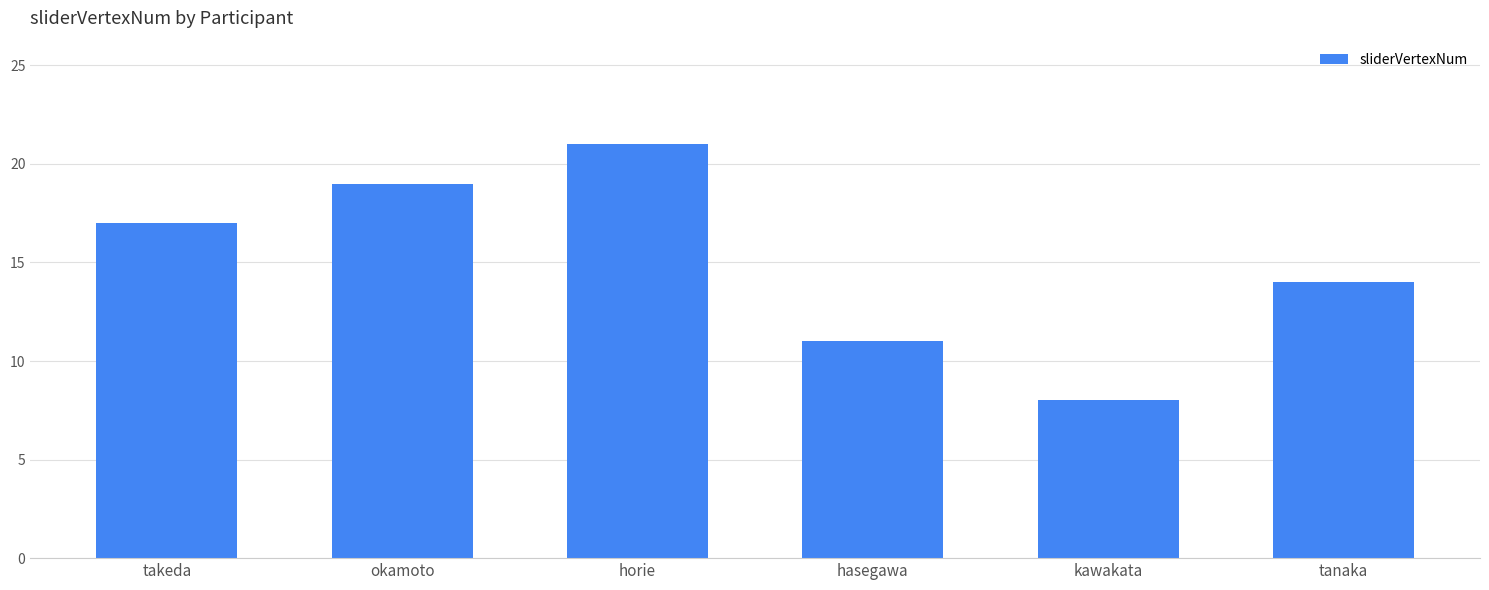

Read the value at takeda.

17